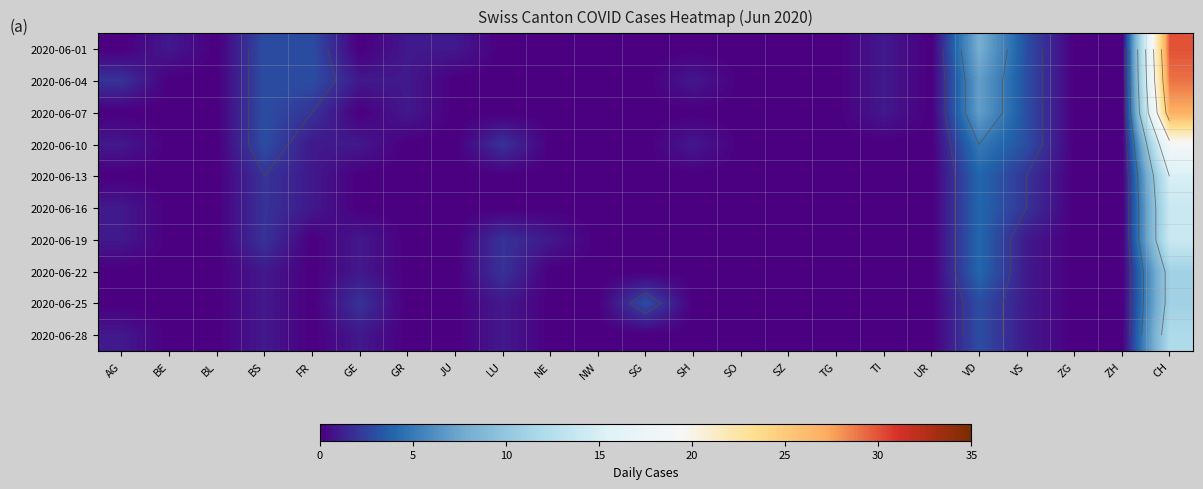

Which has a higher value, GE or CH?

CH